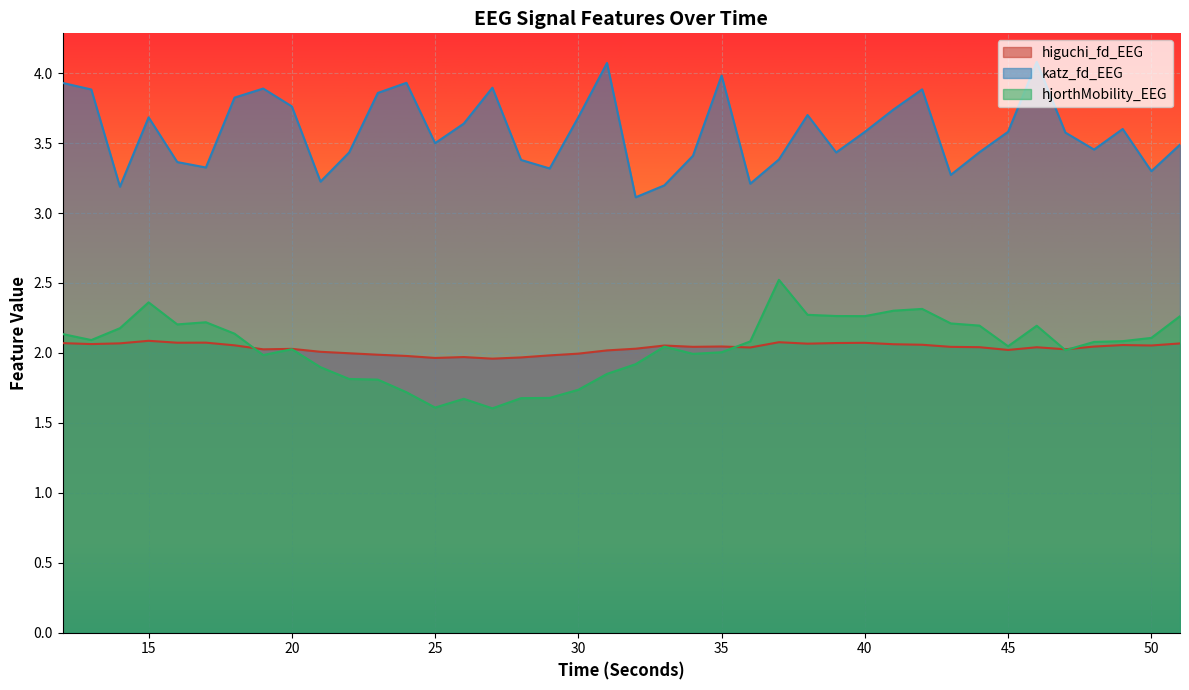

Reading right to left, transcribe all the data shown in this chart.

higuchi_fd_EEG: 51=2.1	50=2.1	49=2.1	48=2.0	47=2.0	46=2.0	45=2.0	44=2.0	43=2.0	42=2.1	41=2.1	40=2.1	39=2.1	38=2.1	37=2.1	36=2.0	35=2.0	34=2.0	33=2.1	32=2.0	31=2.0	30=2.0	29=2.0	28=2.0	27=2.0	26=2.0	25=2.0	24=2.0	23=2.0	22=2.0	21=2.0	20=2.0	19=2.0	18=2.1	17=2.1	16=2.1	15=2.1	14=2.1	13=2.1	12=2.1
katz_fd_EEG: 51=3.5	50=3.3	49=3.6	48=3.5	47=3.6	46=4.1	45=3.6	44=3.4	43=3.3	42=3.9	41=3.7	40=3.6	39=3.4	38=3.7	37=3.4	36=3.2	35=4.0	34=3.4	33=3.2	32=3.1	31=4.1	30=3.7	29=3.3	28=3.4	27=3.9	26=3.6	25=3.5	24=3.9	23=3.9	22=3.4	21=3.2	20=3.8	19=3.9	18=3.8	17=3.3	16=3.4	15=3.7	14=3.2	13=3.9	12=3.9
hjorthMobility_EEG: 51=2.3	50=2.1	49=2.1	48=2.1	47=2.0	46=2.2	45=2.0	44=2.2	43=2.2	42=2.3	41=2.3	40=2.3	39=2.3	38=2.3	37=2.5	36=2.1	35=2.0	34=2.0	33=2.0	32=1.9	31=1.8	30=1.7	29=1.7	28=1.7	27=1.6	26=1.7	25=1.6	24=1.7	23=1.8	22=1.8	21=1.9	20=2.0	19=2.0	18=2.1	17=2.2	16=2.2	15=2.4	14=2.2	13=2.1	12=2.1